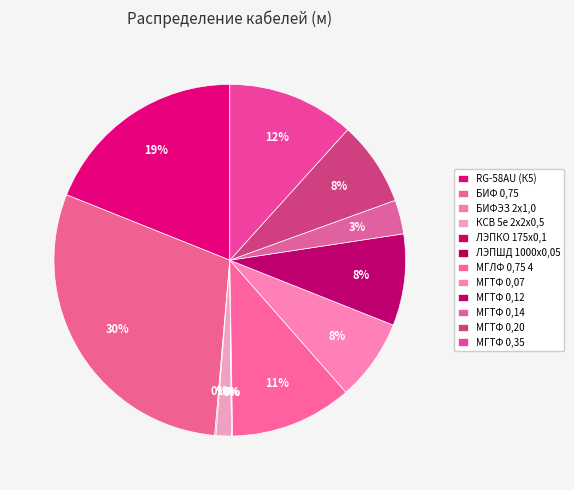

Count the number of slices in the pie.

12